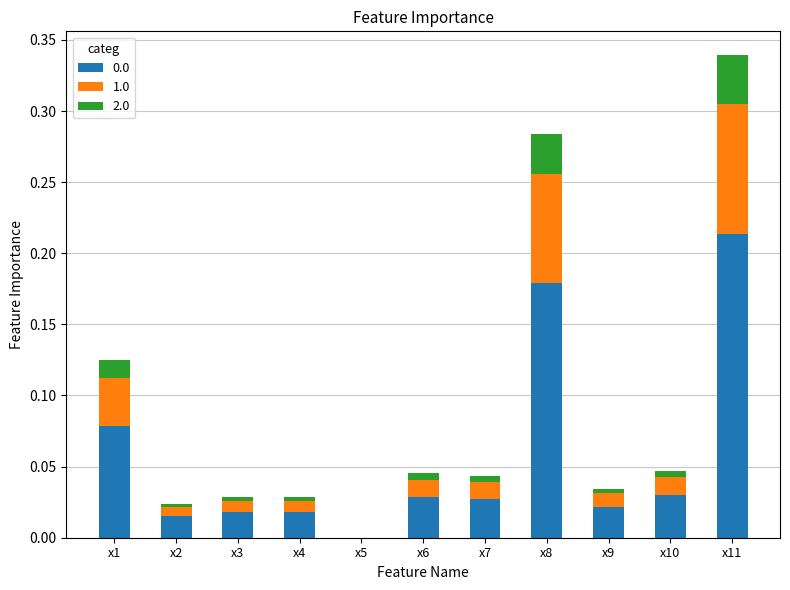

Is it true that 0.0 equals -0.1 at x5?

False